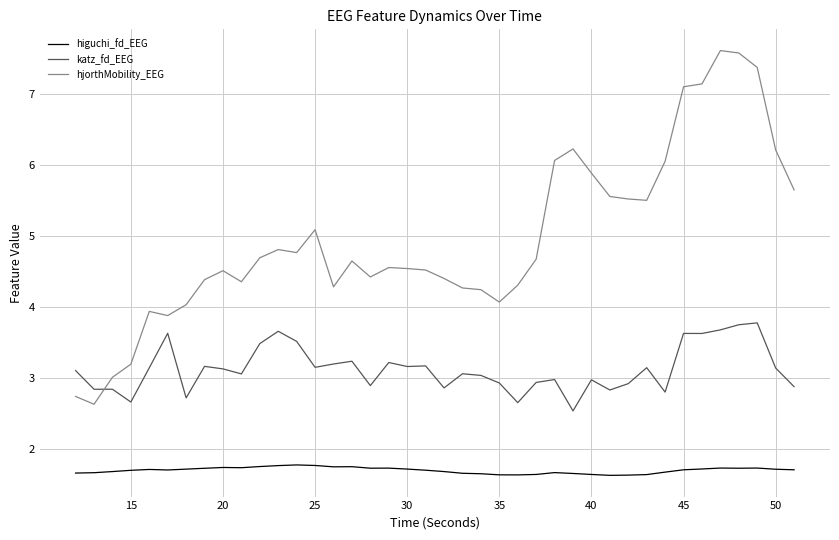

What is the smallest value displayed?

1.6